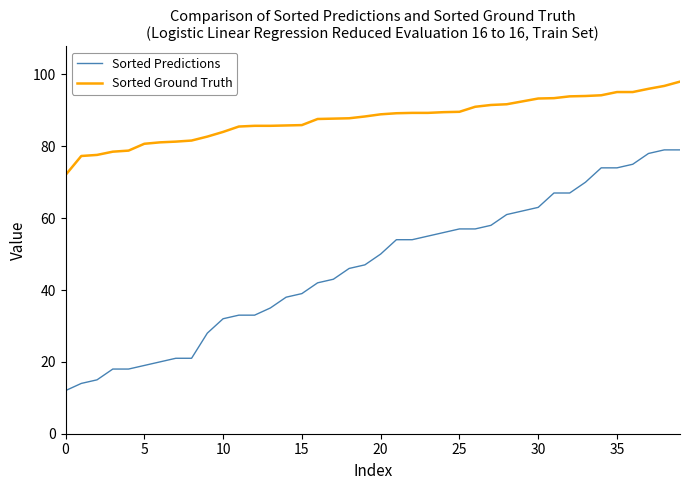

True or false: Sorted Predictions and Sorted Ground Truth cross at least once.

False